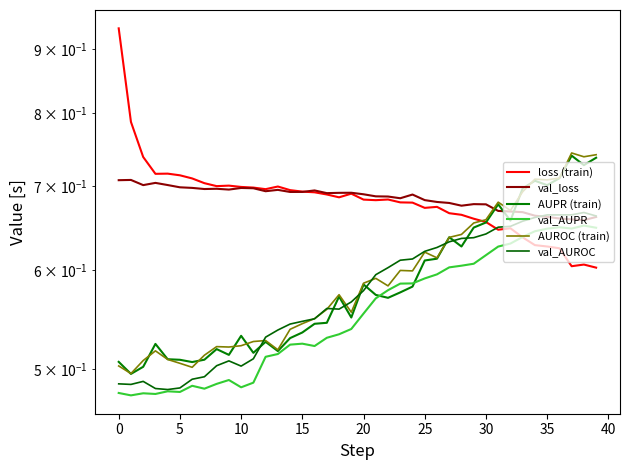

At how many categories does at least one series exceed 0?

40